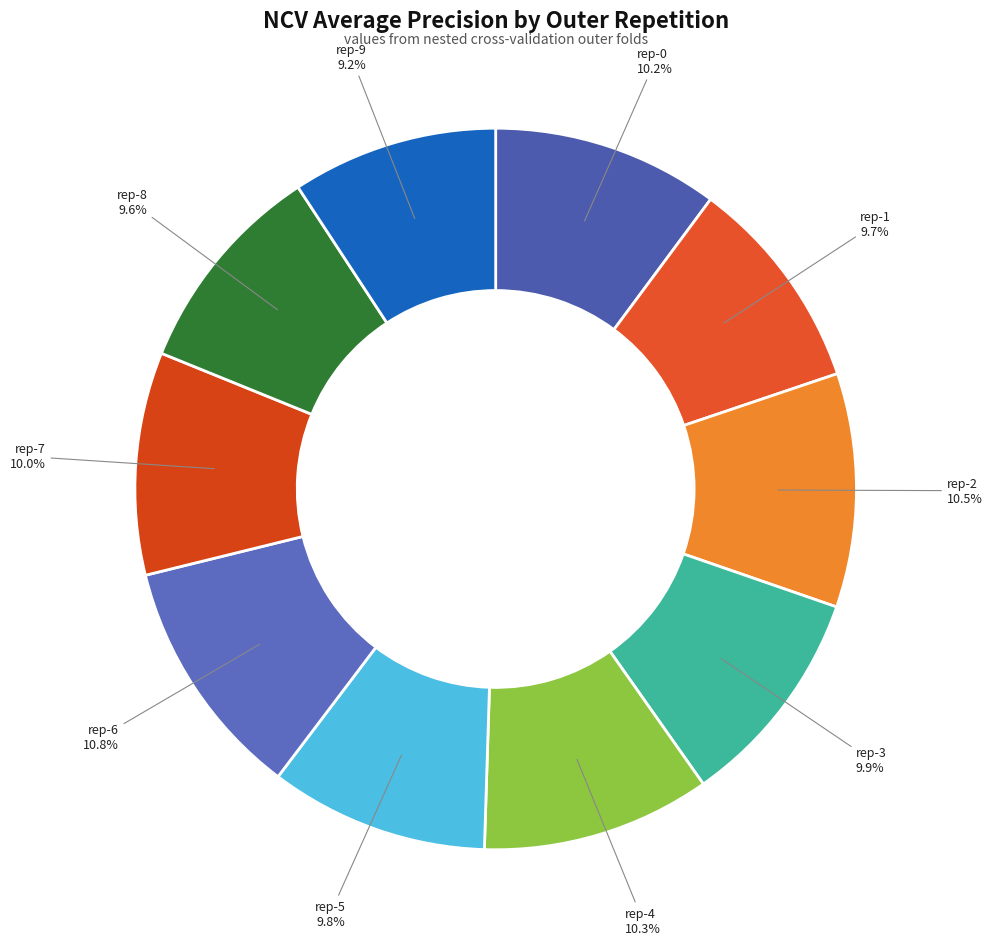

Does any single category account for the majority?

No